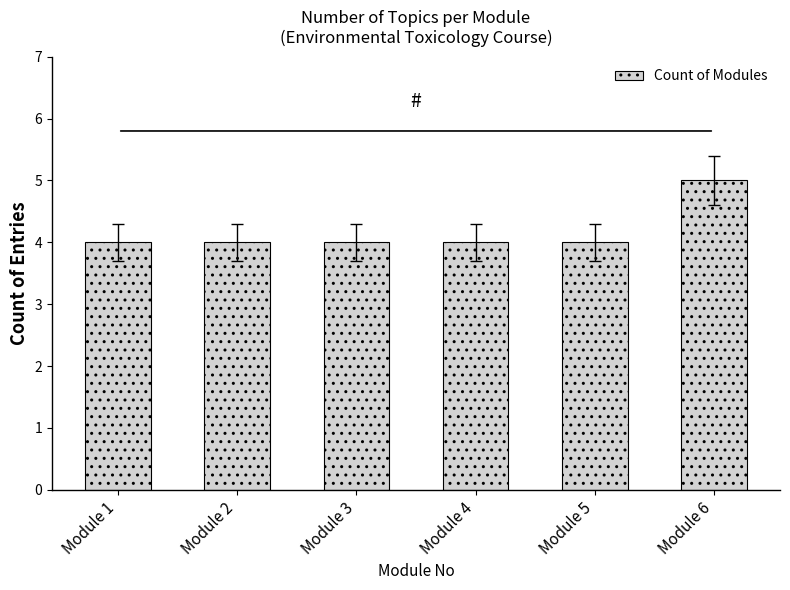

What is the value of the 3rd bar from the left?

4